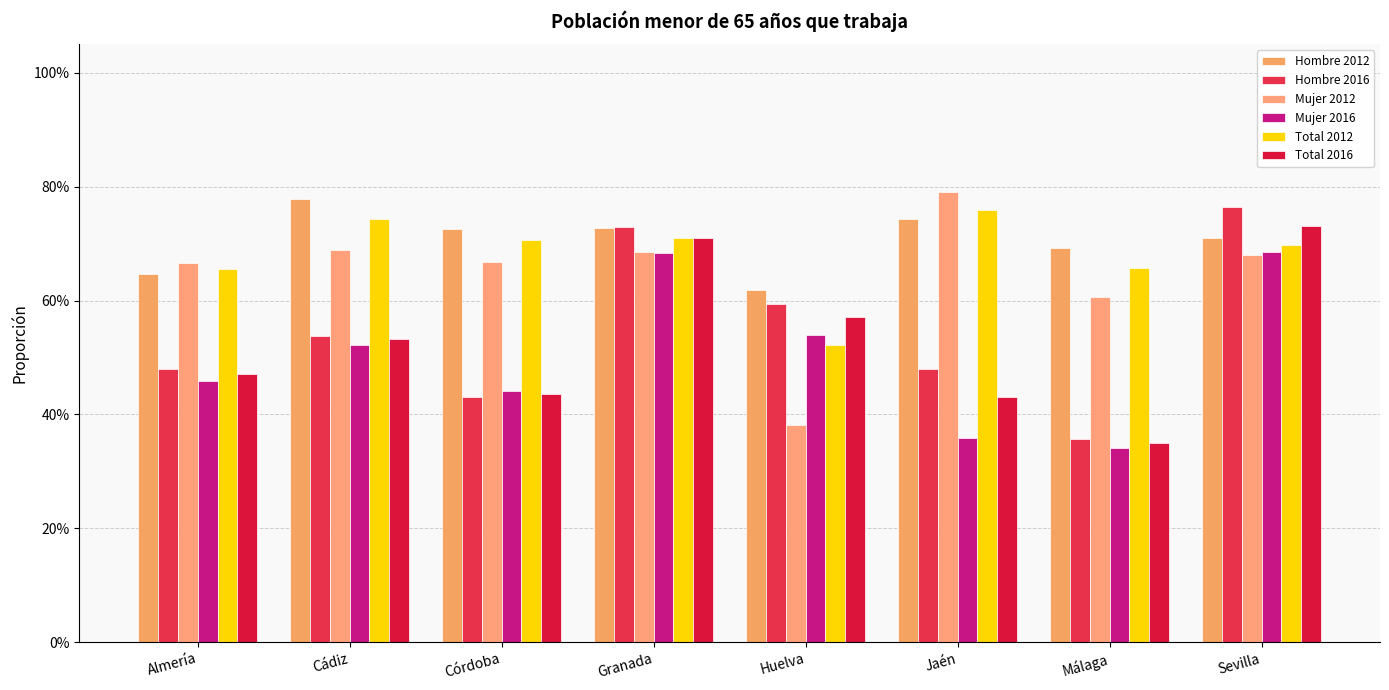

Reading right to left, transcribe all the data shown in this chart.

Hombre 2012: 0.7	0.7	0.7	0.6	0.7	0.7	0.8	0.6
Hombre 2016: 0.8	0.4	0.5	0.6	0.7	0.4	0.5	0.5
Mujer 2012: 0.7	0.6	0.8	0.4	0.7	0.7	0.7	0.7
Mujer 2016: 0.7	0.3	0.4	0.5	0.7	0.4	0.5	0.5
Total 2012: 0.7	0.7	0.8	0.5	0.7	0.7	0.7	0.7
Total 2016: 0.7	0.3	0.4	0.6	0.7	0.4	0.5	0.5